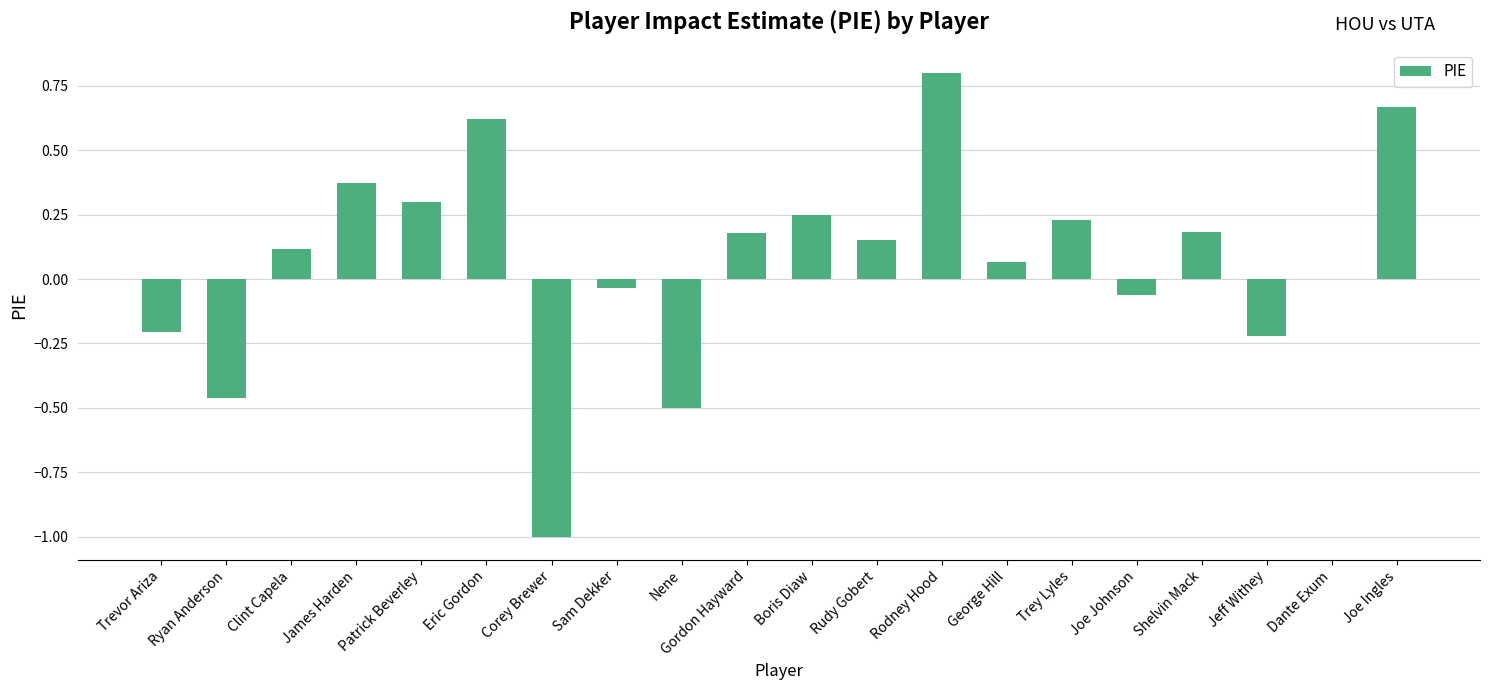

At which category does the chart reach its peak across all series?

Rodney Hood